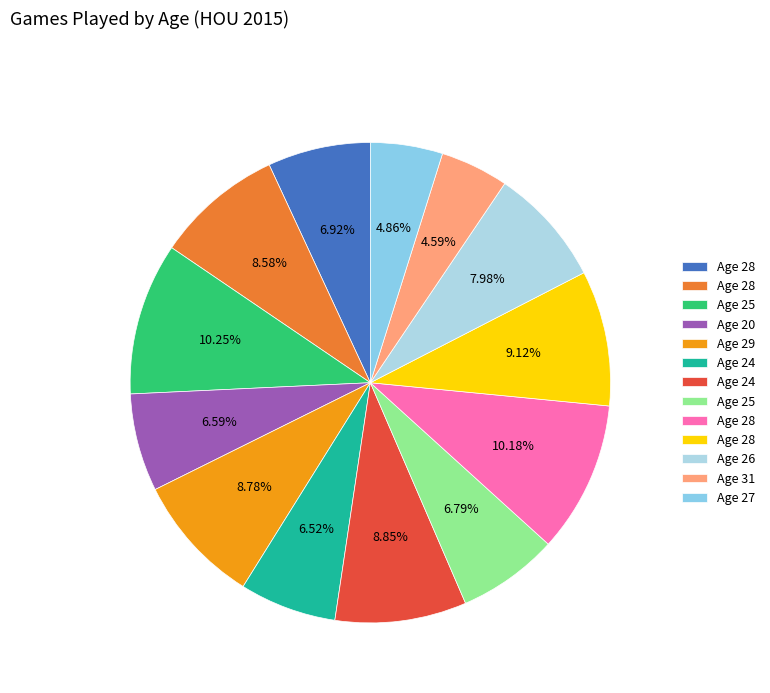

How many slices are in this pie chart?

13